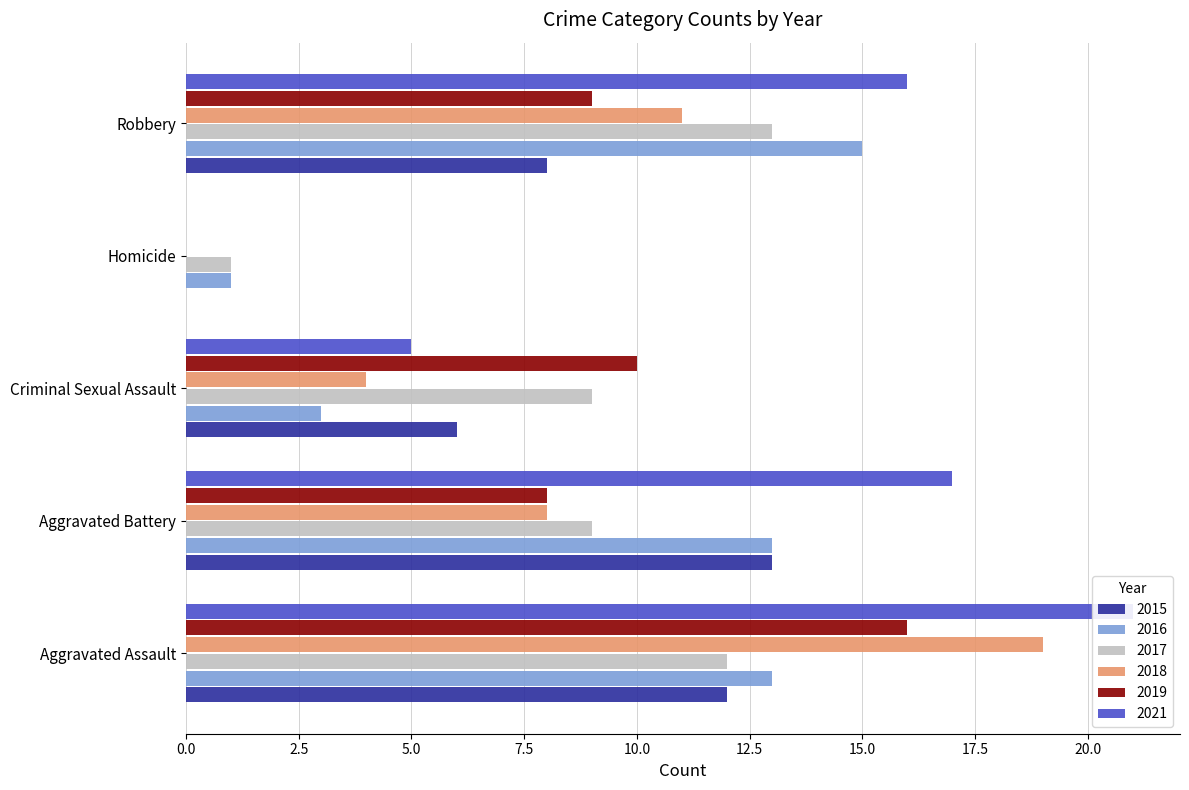

Reading left to right, list all the values displayed in this chart.

2015: 12	13	6	0	8
2016: 13	13	3	1	15
2017: 12	9	9	1	13
2018: 19	8	4	0	11
2019: 16	8	10	0	9
2021: 21	17	5	0	16